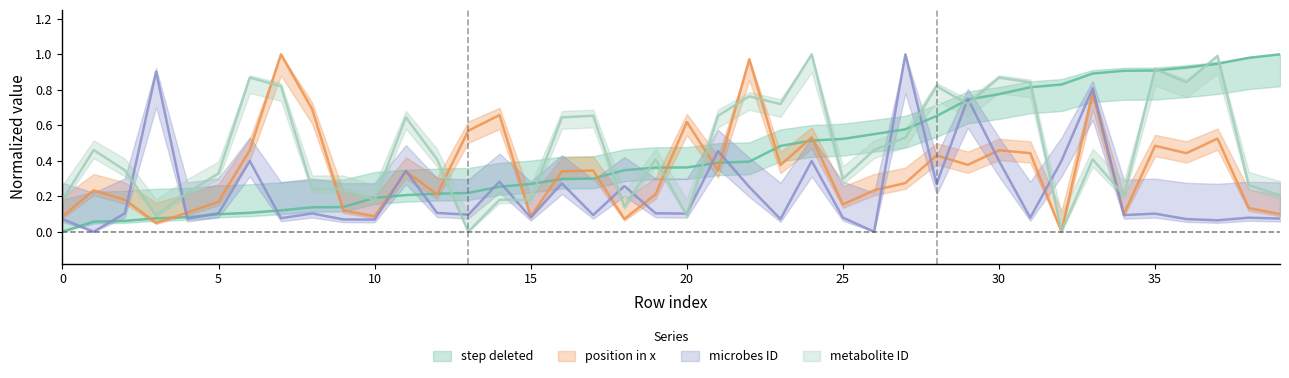

What is the difference between the second highest and second lowest values in the metabolite ID series?

1.0